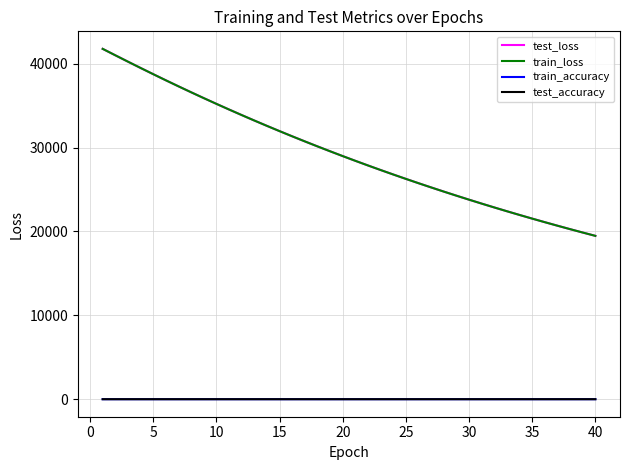

What is the maximum value for train_loss?

41771.7